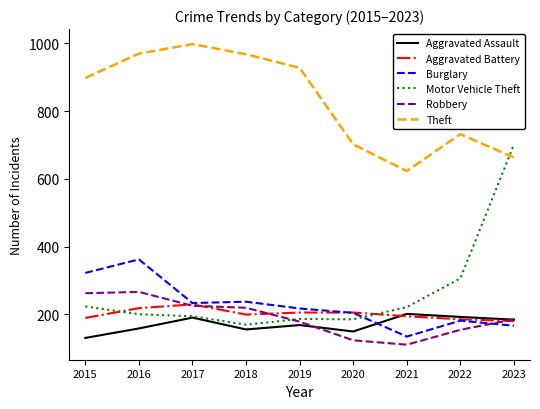

How many values in the Aggravated Assault series are below 168?

4